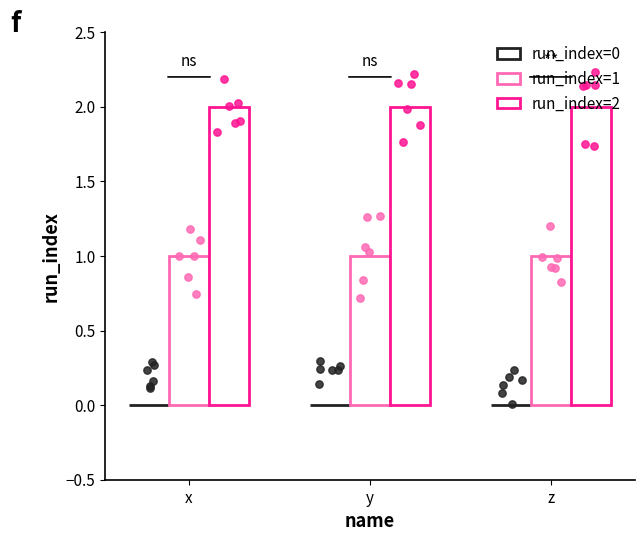

Which series reaches the minimum Y coordinate?

run_index=0